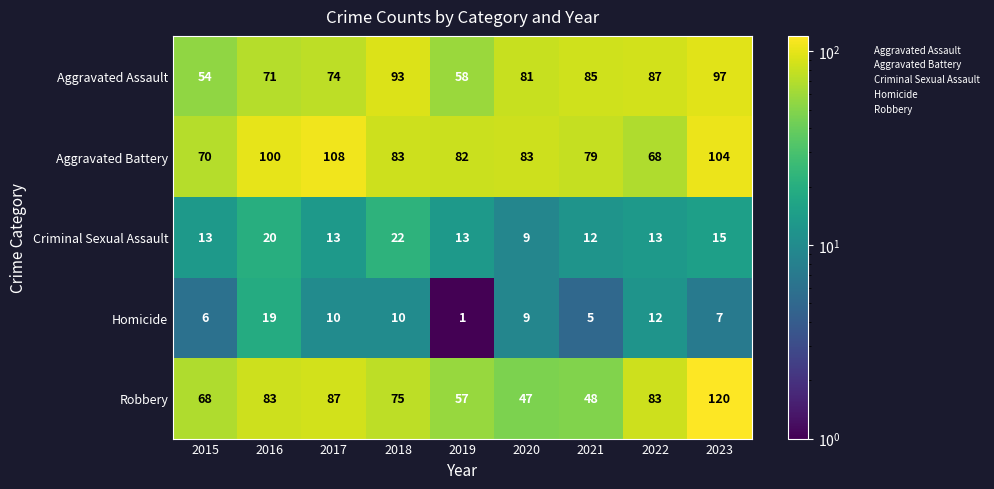

Which series has the largest total across all categories?

Aggravated Battery